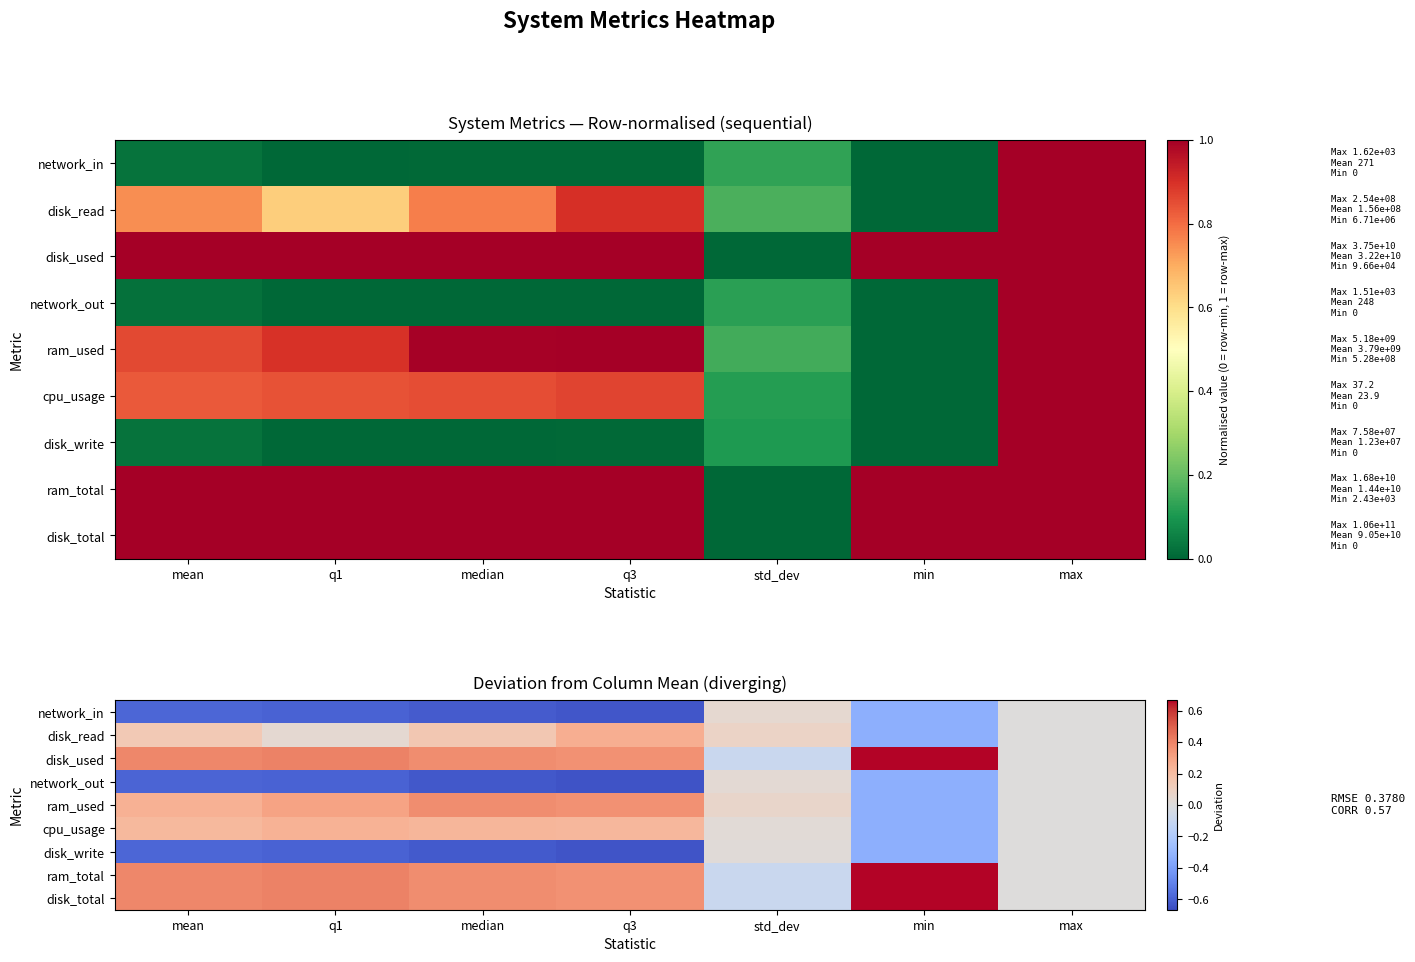

What is the approximate value of disk_used at std_dev?

-0.1